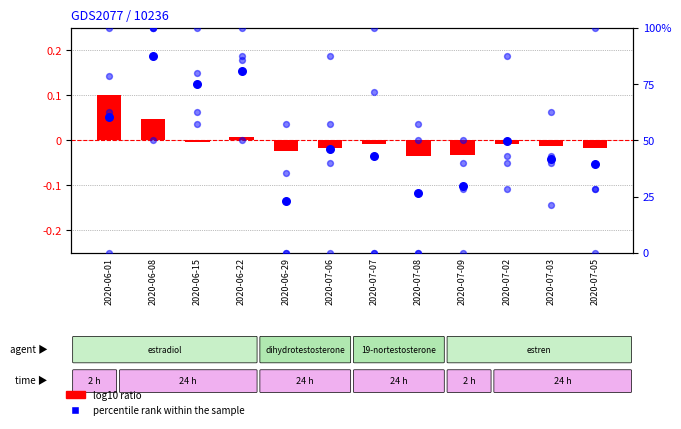

Which series contains the highest Y value?

percentile rank within the sample